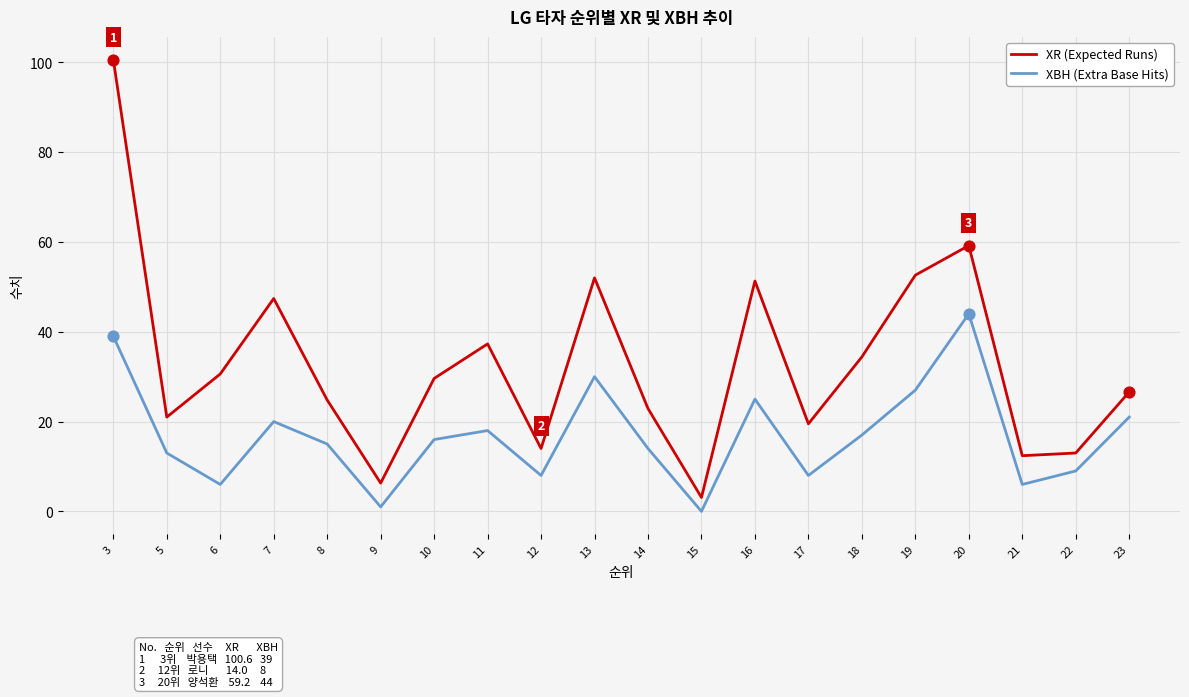

Is the value of XR (Expected Runs) at 3 greater than the value of XBH (Extra Base Hits) at 20?

Yes